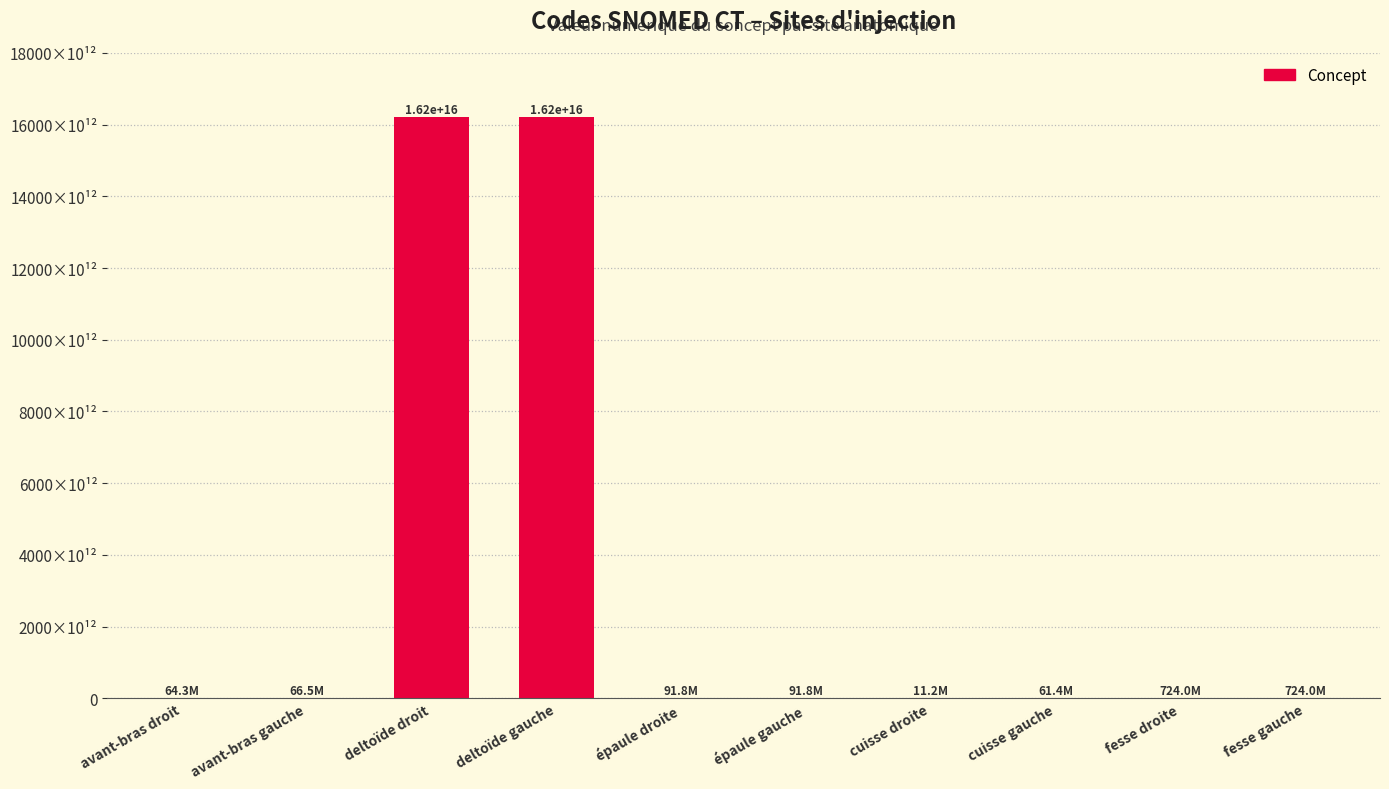

At which label does the data first exceed 91775009?

deltoïde droit